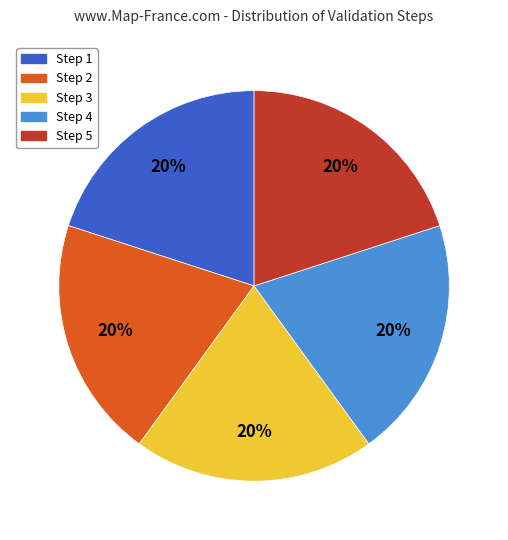

True or false: Step 4 accounts for 15% of the total.

False